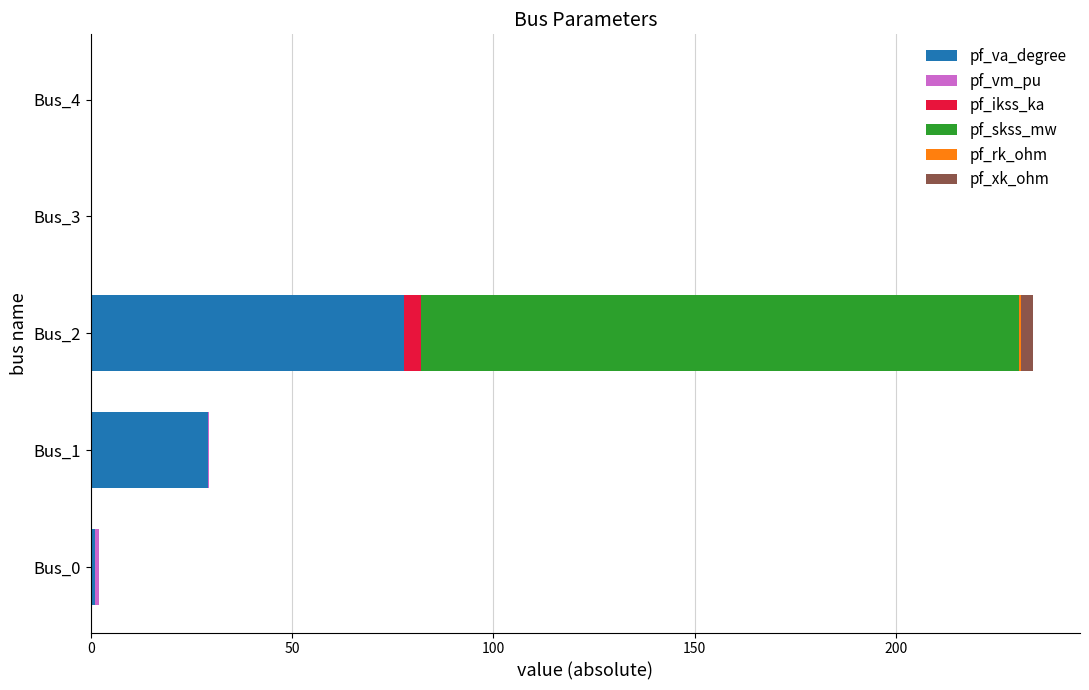

At which category is the sum across all series the highest?

Bus_2